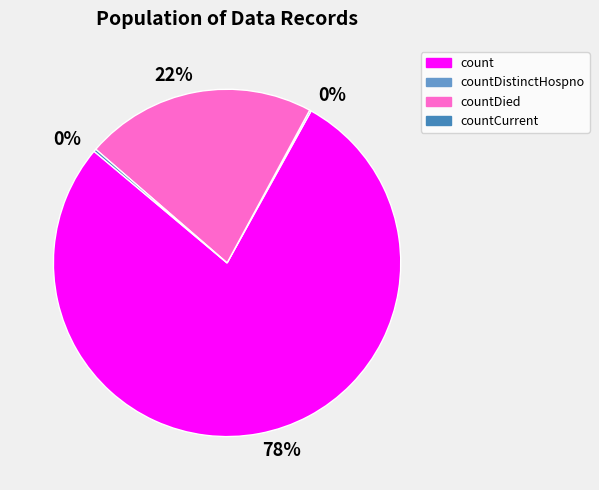

Is there a majority slice in this chart?

Yes